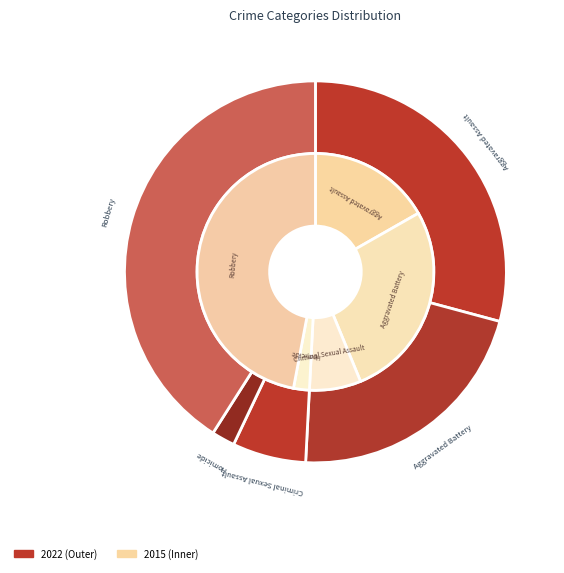

What is the largest slice in the pie chart?

Robbery